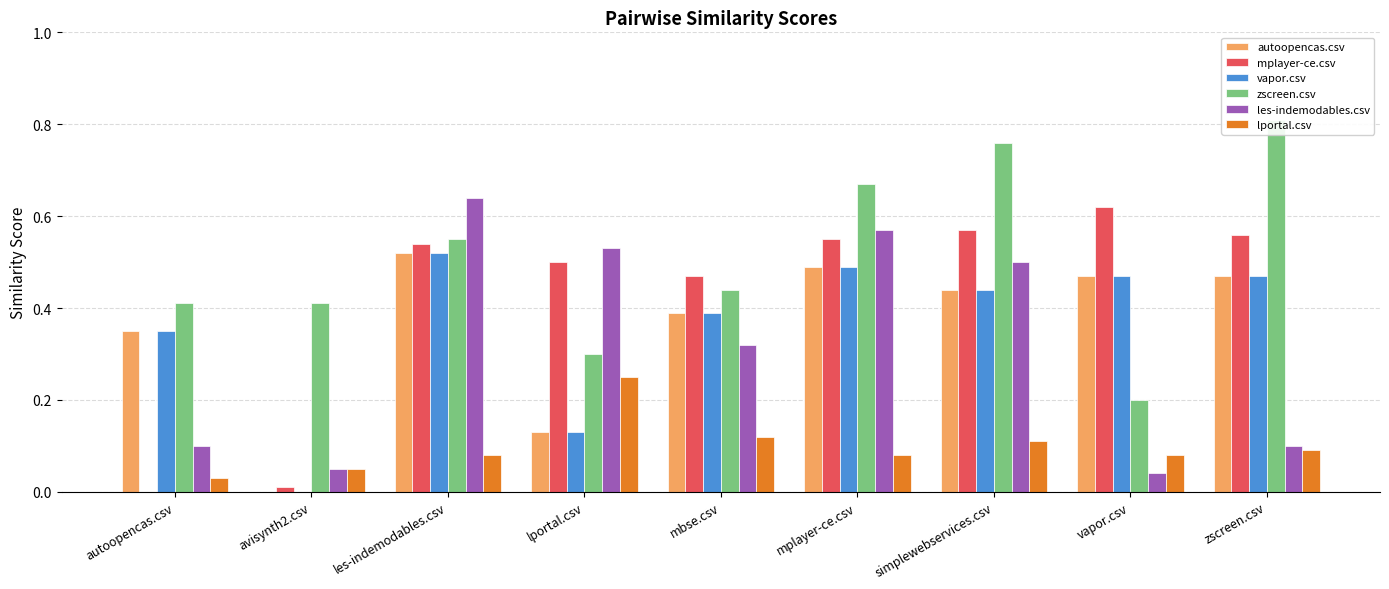

The vapor.csv series shows 0.5 at autoopencas.csv. True or false?

False